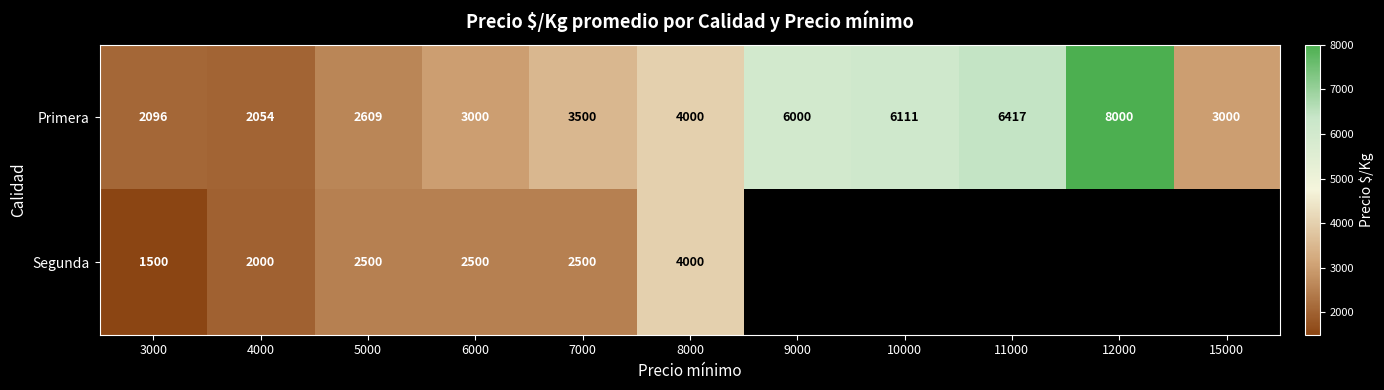

Count the number of data series in this chart.

2